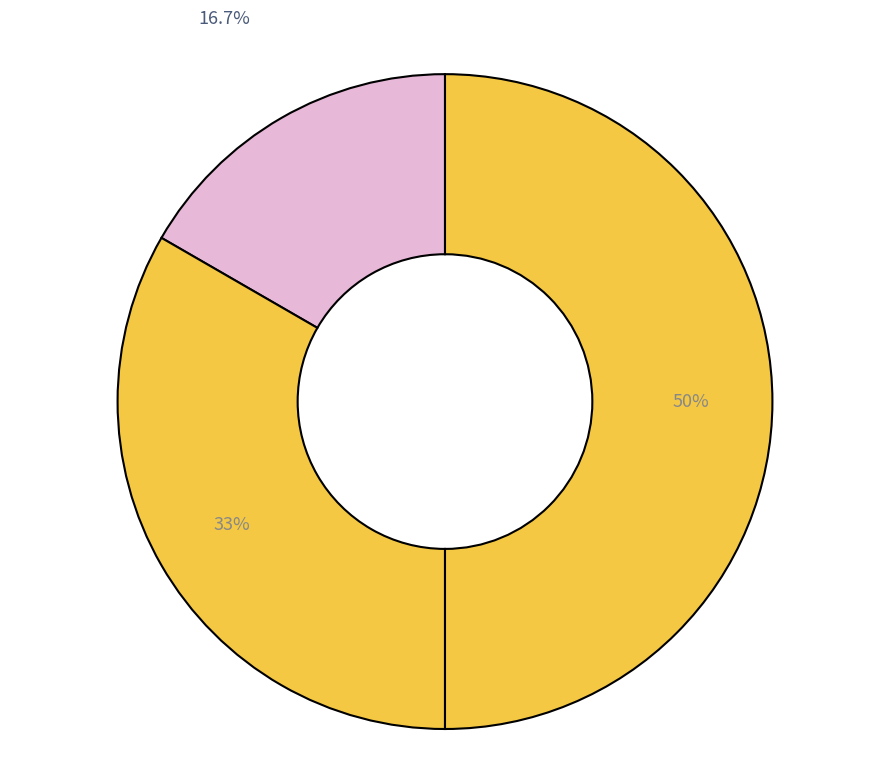

Which category has the smallest portion of the pie?

1